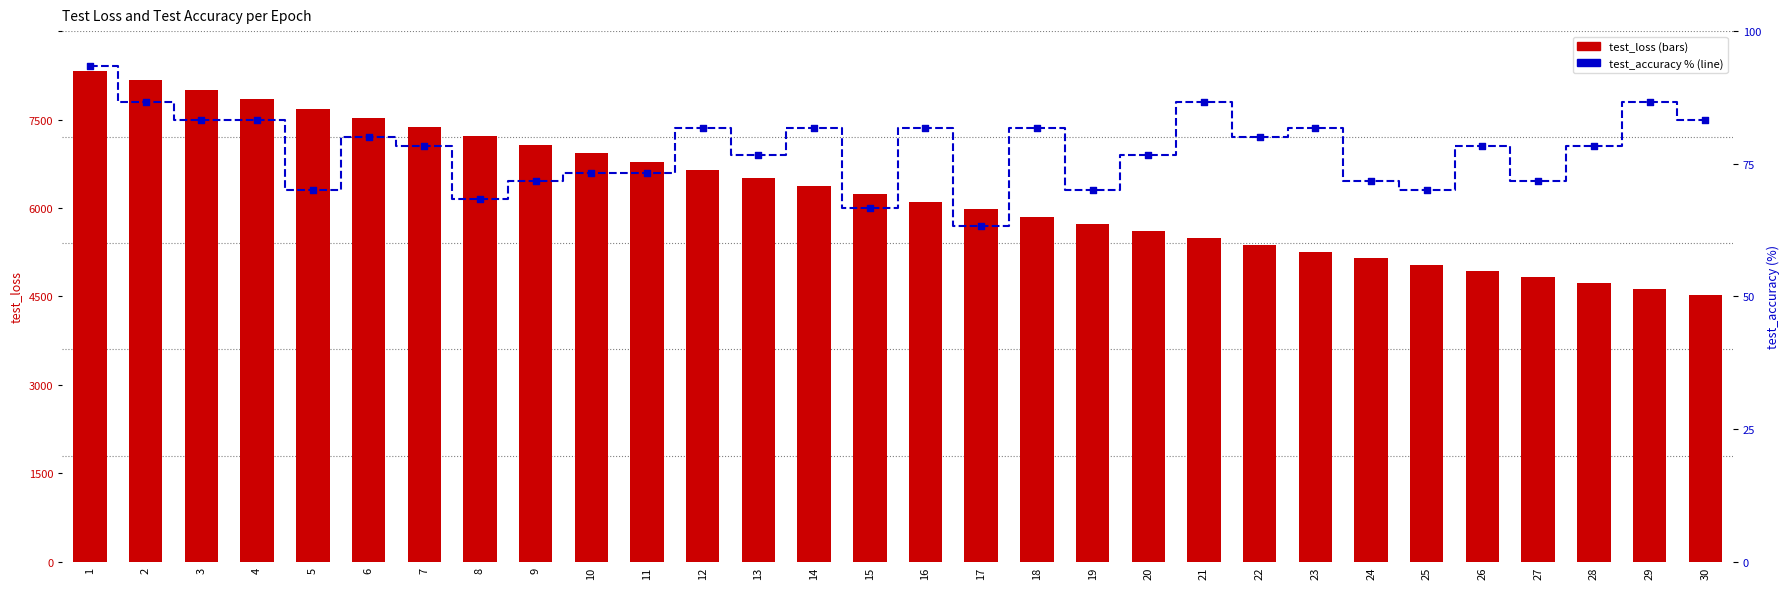

Which series reaches the maximum Y coordinate?

test_loss